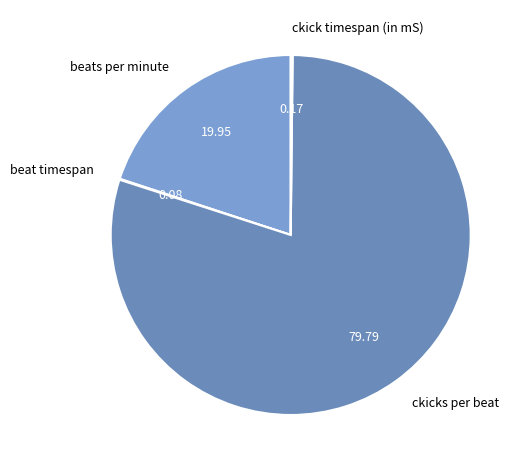

Which slice is the largest?

ckicks per beat